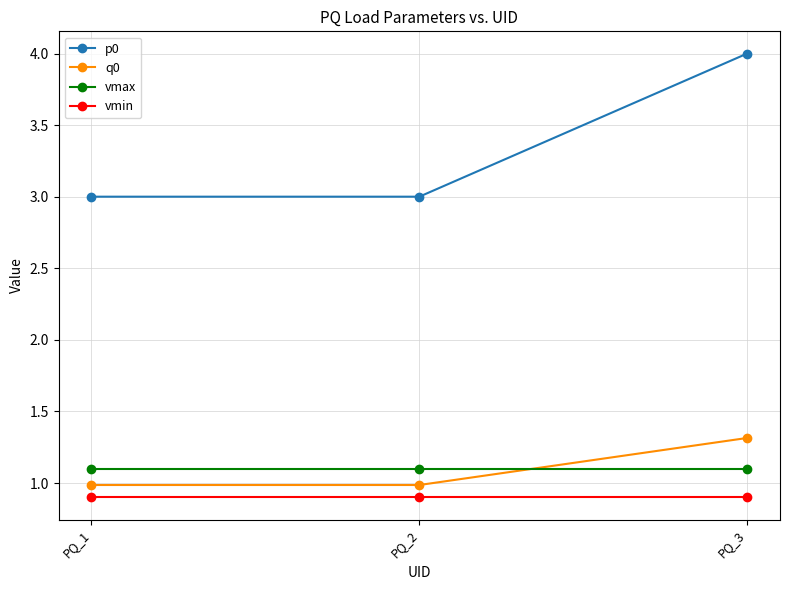

Reading left to right, what are all the values shown in this chart?

p0: 3.0	3.0	4.0
q0: 1.0	1.0	1.3
vmax: 1.1	1.1	1.1
vmin: 0.9	0.9	0.9